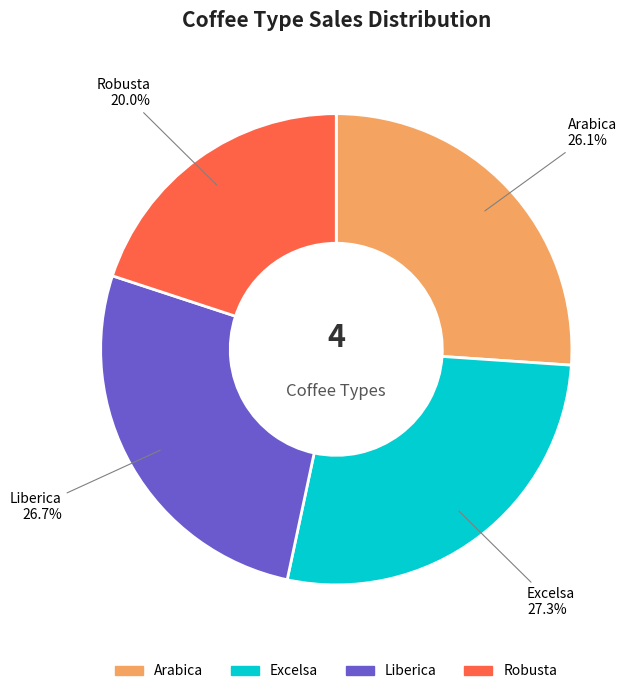

To the nearest percent, what is the difference between the largest and smallest slice percentages?

7%